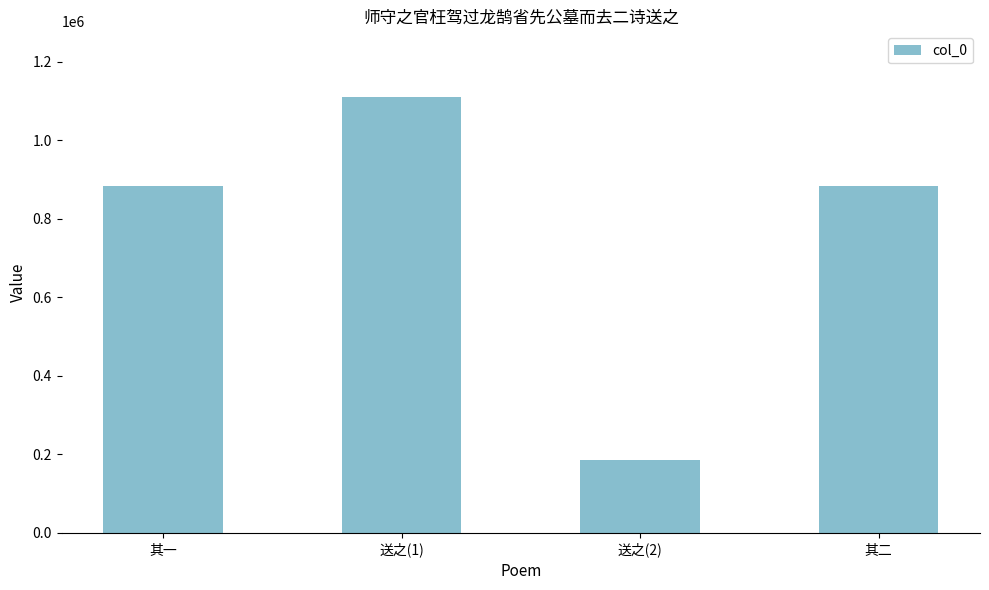

What is the label of the 2nd bar from the left?

送之(1)